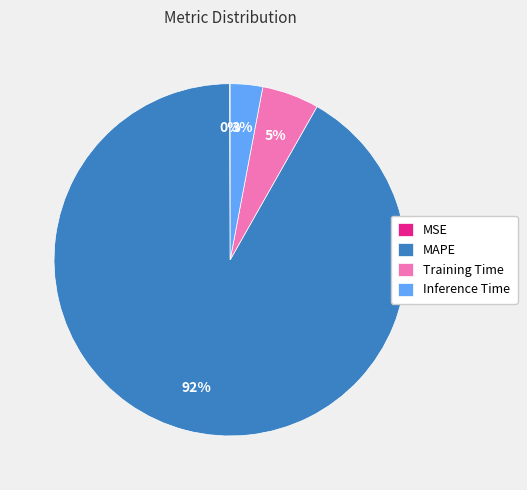

What percentage is the MAPE slice, to the nearest percent?

92%